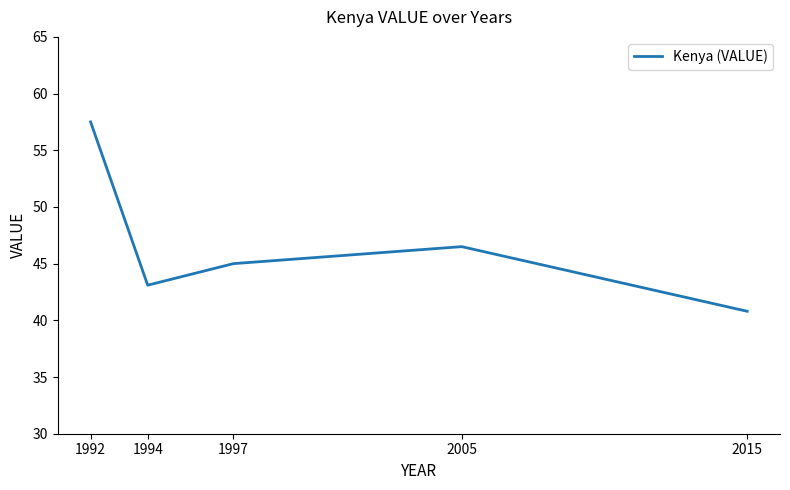

Approximately how many times larger is the value at 2005 compared to 1992?

0.8